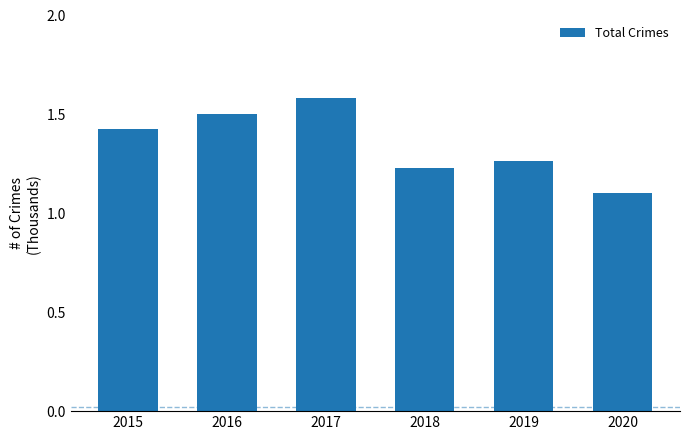

What is the value of the 2nd bar from the left?

1.5